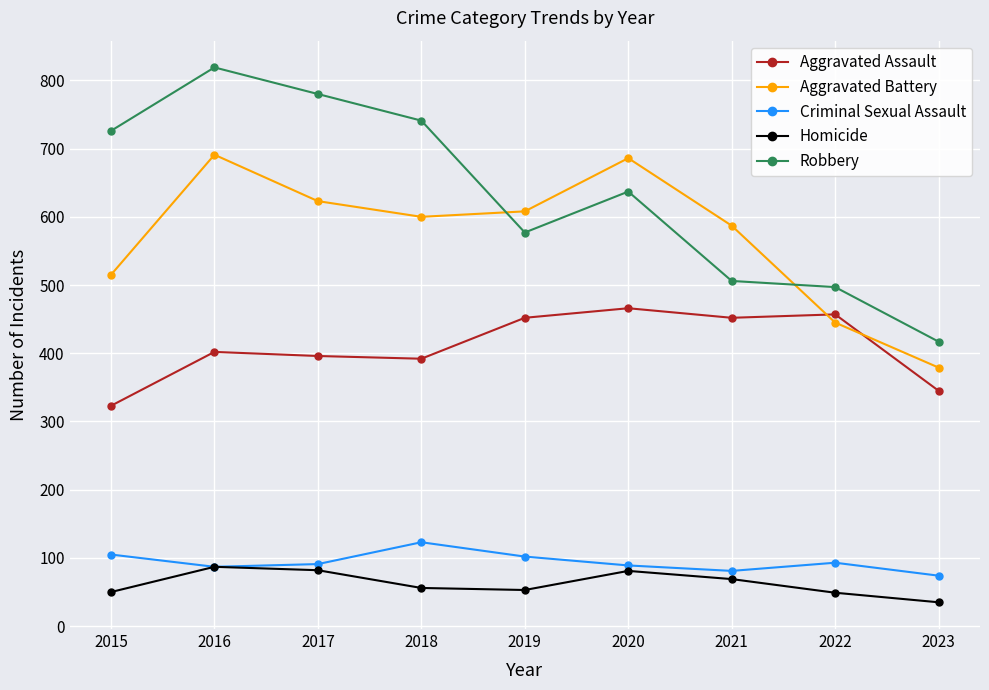

True or false: Homicide and Robbery intersect in this chart.

False